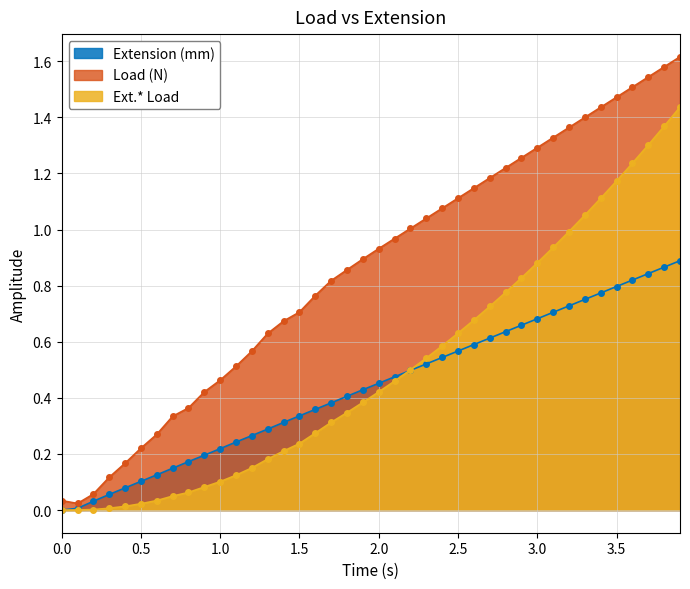

List the series in order of their peak value, highest first.

Load (N), Ext.* Load, Extension (mm)